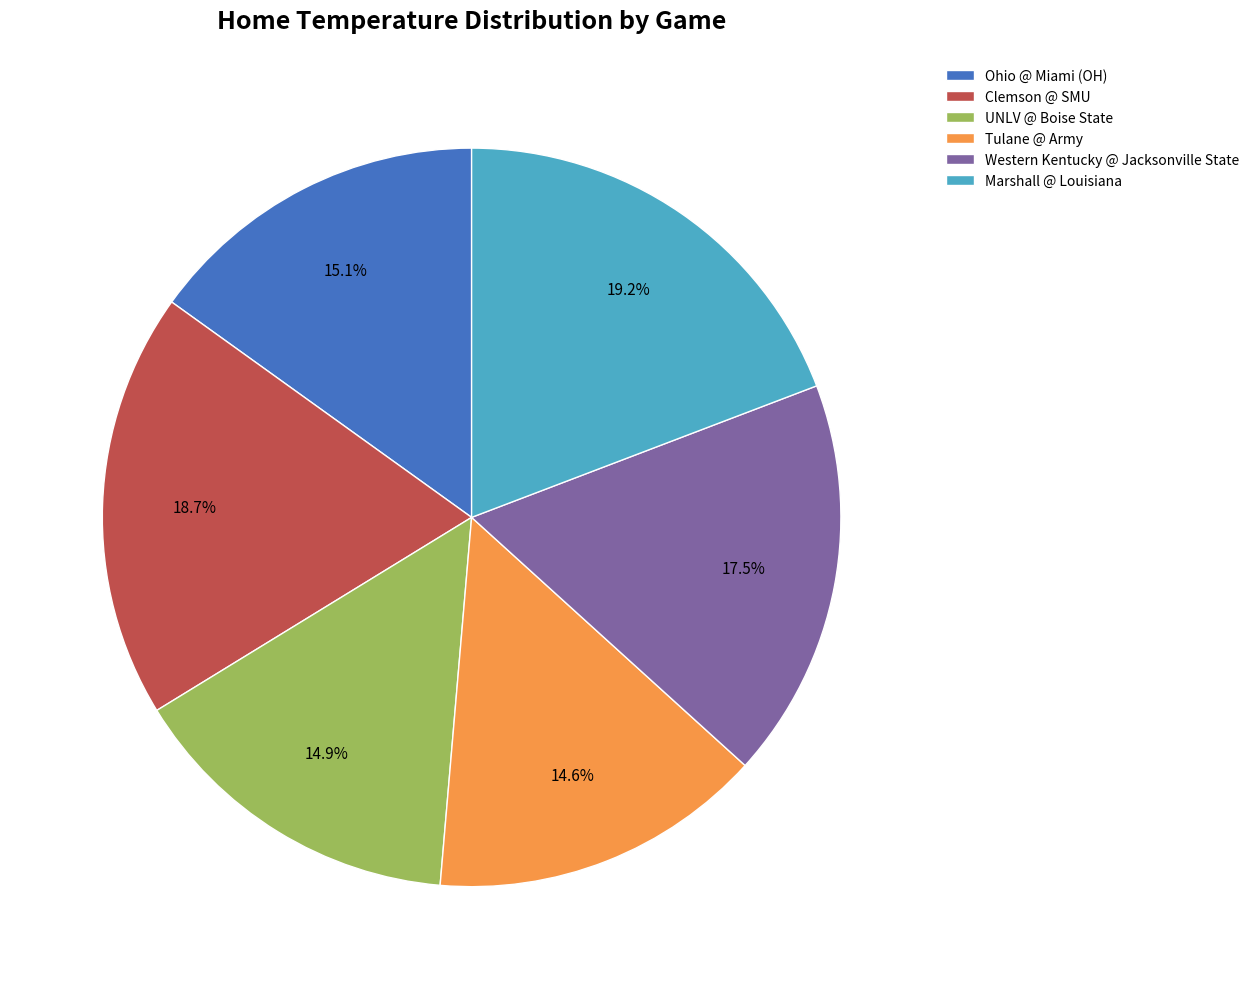

To the nearest percent, what is the average slice percentage?

17%